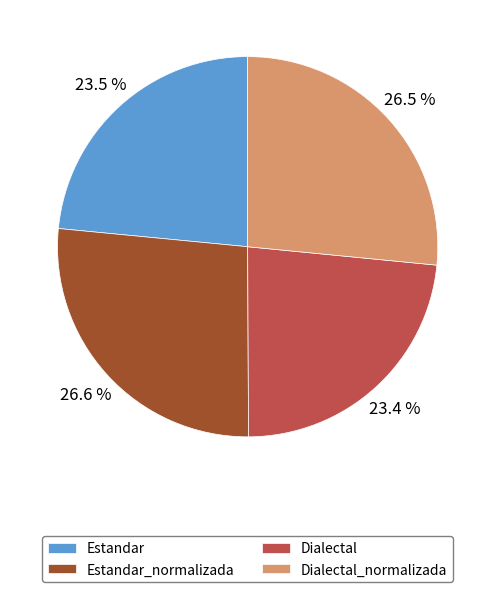

Does Dialectal account for over 50% of the chart?

No